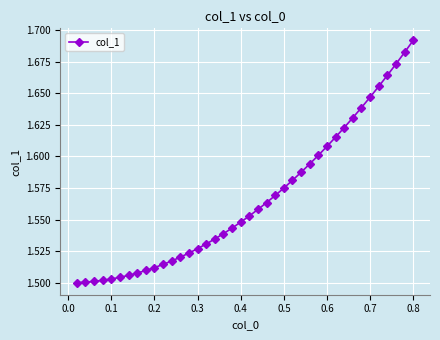

Count the values in the range 1 to 2.

40